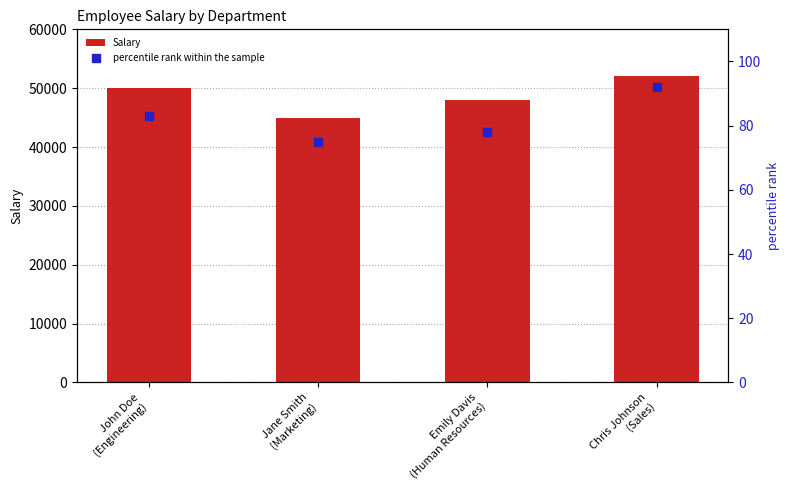

At which category is the sum across all series the highest?

Chris Johnson
(Sales)